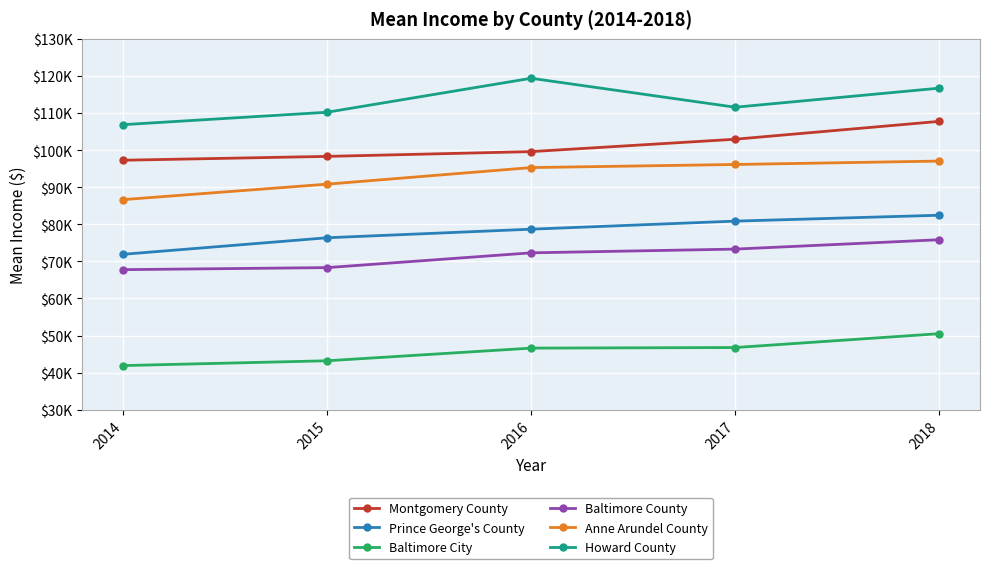

What is the sum of the Baltimore County values at 2014 and 2015?

136083